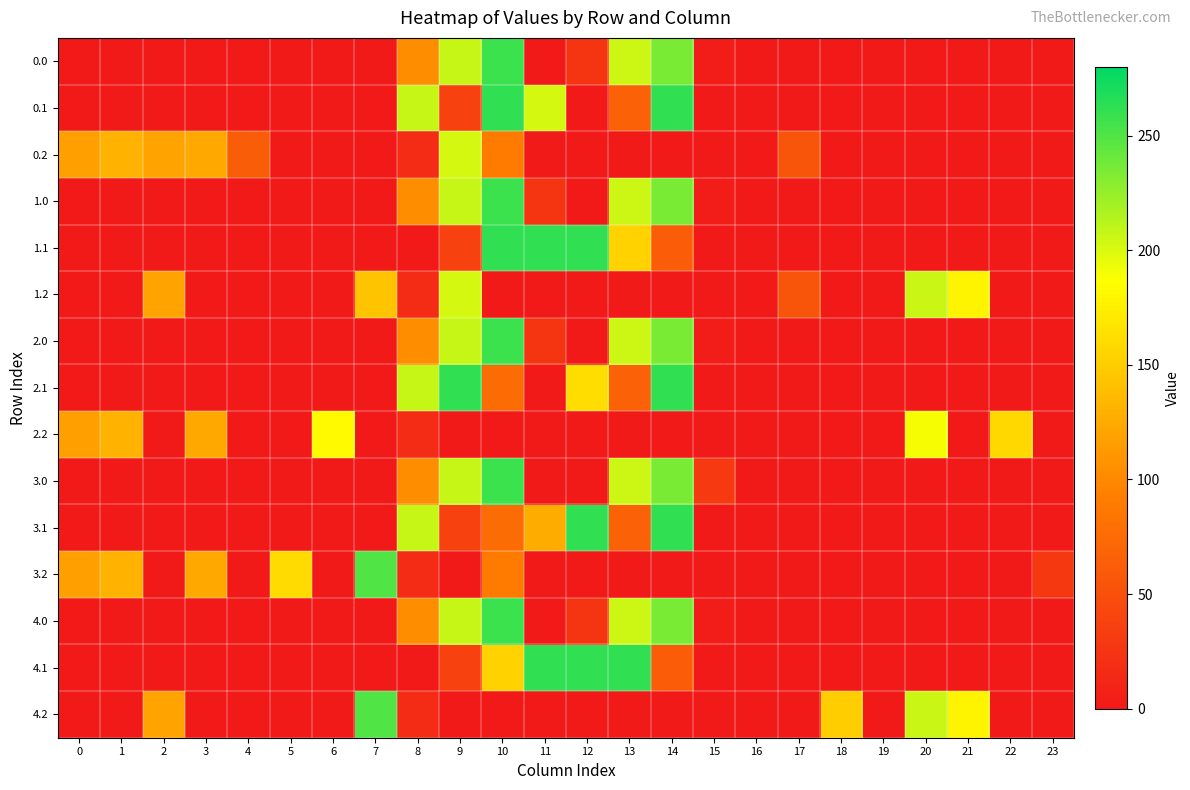

Reading left to right, transcribe all the data shown in this chart.

0.0: 0=0.0	1=0.0	2=0.0	3=0.0	4=0.0	5=0.0	6=0.0	7=0.0	8=103.5	9=207.6	10=257.6	11=0.0	12=26.1	13=204.8	14=234.4	15=3.4	16=0.0	17=0.0	18=0.0	19=0.0	20=0.0	21=0.0	22=0.0	23=0.0
0.1: 0=0.0	1=0.0	2=0.0	3=0.0	4=0.0	5=0.0	6=0.0	7=0.0	8=207.7	9=36.2	10=262.0	11=202.2	12=0.0	13=66.5	14=262.0	15=0.0	16=0.0	17=0.0	18=0.0	19=0.0	20=0.0	21=0.0	22=0.0	23=0.0
0.2: 0=117.9	1=132.3	2=119.5	3=124.0	4=63.4	5=0.0	6=0.0	7=0.0	8=16.5	9=201.5	10=90.3	11=0.0	12=0.0	13=0.0	14=0.0	15=0.0	16=0.0	17=55.4	18=0.0	19=0.0	20=0.0	21=0.0	22=0.0	23=0.0
1.0: 0=0.0	1=0.0	2=0.0	3=0.0	4=0.0	5=0.0	6=0.0	7=0.0	8=103.5	9=207.6	10=257.6	11=26.1	12=0.0	13=204.8	14=234.4	15=3.4	16=0.0	17=0.0	18=0.0	19=0.0	20=0.0	21=0.0	22=0.0	23=0.0
1.1: 0=0.0	1=0.0	2=0.0	3=0.0	4=0.0	5=0.0	6=0.0	7=0.0	8=0.0	9=36.2	10=262.0	11=262.0	12=262.0	13=153.2	14=61.3	15=0.0	16=0.0	17=0.0	18=0.0	19=0.0	20=0.0	21=0.0	22=0.0	23=0.0
1.2: 0=0.0	1=0.0	2=119.5	3=0.0	4=0.0	5=0.0	6=0.0	7=143.4	8=16.5	9=201.5	10=0.0	11=0.0	12=0.0	13=0.0	14=0.0	15=0.0	16=0.0	17=55.4	18=0.0	19=0.0	20=205.8	21=178.6	22=0.0	23=0.0
2.0: 0=0.0	1=0.0	2=0.0	3=0.0	4=0.0	5=0.0	6=0.0	7=0.0	8=103.5	9=207.6	10=257.6	11=26.1	12=0.0	13=204.8	14=234.4	15=3.4	16=0.0	17=0.0	18=0.0	19=0.0	20=0.0	21=0.0	22=0.0	23=0.0
2.1: 0=0.0	1=0.0	2=0.0	3=0.0	4=0.0	5=0.0	6=0.0	7=0.0	8=207.7	9=262.0	10=75.6	11=0.0	12=162.8	13=66.5	14=262.0	15=0.0	16=0.0	17=0.0	18=0.0	19=0.0	20=0.0	21=0.0	22=0.0	23=0.0
2.2: 0=117.9	1=132.3	2=0.0	3=124.0	4=0.0	5=0.0	6=182.7	7=0.0	8=16.5	9=0.0	10=0.0	11=0.0	12=0.0	13=0.0	14=0.0	15=0.0	16=0.0	17=0.0	18=0.0	19=0.0	20=189.8	21=0.0	22=157.6	23=0.0
3.0: 0=0.0	1=0.0	2=0.0	3=0.0	4=0.0	5=0.0	6=0.0	7=0.0	8=103.5	9=207.6	10=257.6	11=0.0	12=0.0	13=204.8	14=234.4	15=29.6	16=0.0	17=0.0	18=0.0	19=0.0	20=0.0	21=0.0	22=0.0	23=0.0
3.1: 0=0.0	1=0.0	2=0.0	3=0.0	4=0.0	5=0.0	6=0.0	7=0.0	8=207.7	9=36.2	10=75.6	11=126.5	12=262.0	13=66.5	14=262.0	15=0.0	16=0.0	17=0.0	18=0.0	19=0.0	20=0.0	21=0.0	22=0.0	23=0.0
3.2: 0=117.9	1=132.3	2=0.0	3=124.0	4=0.0	5=160.7	6=0.0	7=250.4	8=16.5	9=0.0	10=90.3	11=0.0	12=0.0	13=0.0	14=0.0	15=0.0	16=0.0	17=0.0	18=0.0	19=0.0	20=0.0	21=0.0	22=0.0	23=28.7
4.0: 0=0.0	1=0.0	2=0.0	3=0.0	4=0.0	5=0.0	6=0.0	7=0.0	8=103.5	9=207.6	10=257.6	11=0.0	12=26.1	13=204.8	14=234.4	15=3.4	16=0.0	17=0.0	18=0.0	19=0.0	20=0.0	21=0.0	22=0.0	23=0.0
4.1: 0=0.0	1=0.0	2=0.0	3=0.0	4=0.0	5=0.0	6=0.0	7=0.0	8=0.0	9=36.2	10=153.2	11=262.0	12=262.0	13=262.0	14=61.3	15=0.0	16=0.0	17=0.0	18=0.0	19=0.0	20=0.0	21=0.0	22=0.0	23=0.0
4.2: 0=0.0	1=0.0	2=119.5	3=0.0	4=0.0	5=0.0	6=0.0	7=250.4	8=16.5	9=0.0	10=0.0	11=0.0	12=0.0	13=0.0	14=0.0	15=0.0	16=0.0	17=0.0	18=149.9	19=0.0	20=205.8	21=178.6	22=0.0	23=0.0